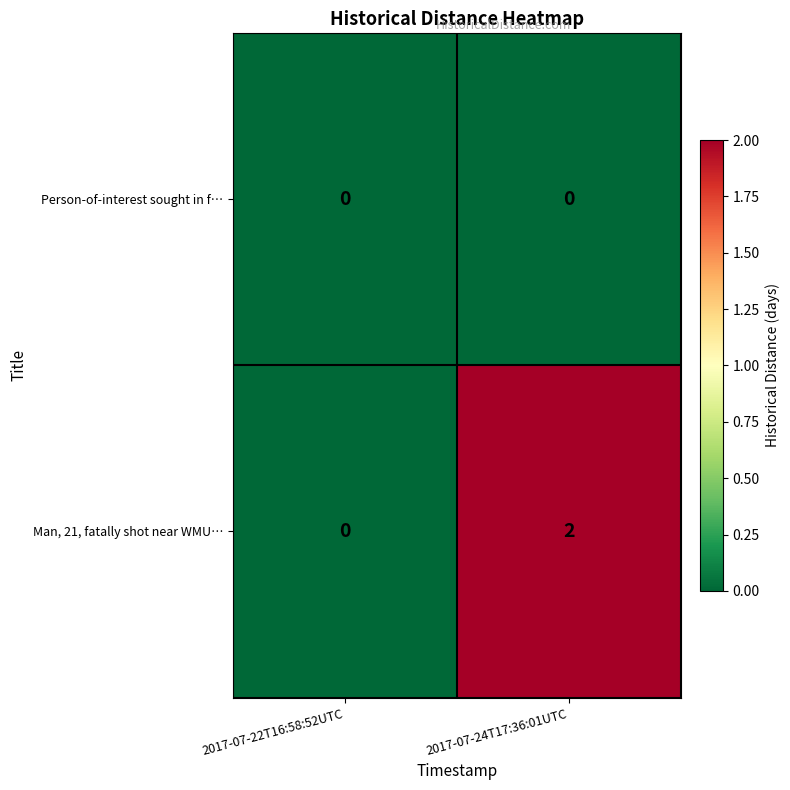

Which series has the widest spread of values?

Man, 21, fatally shot near WMU…